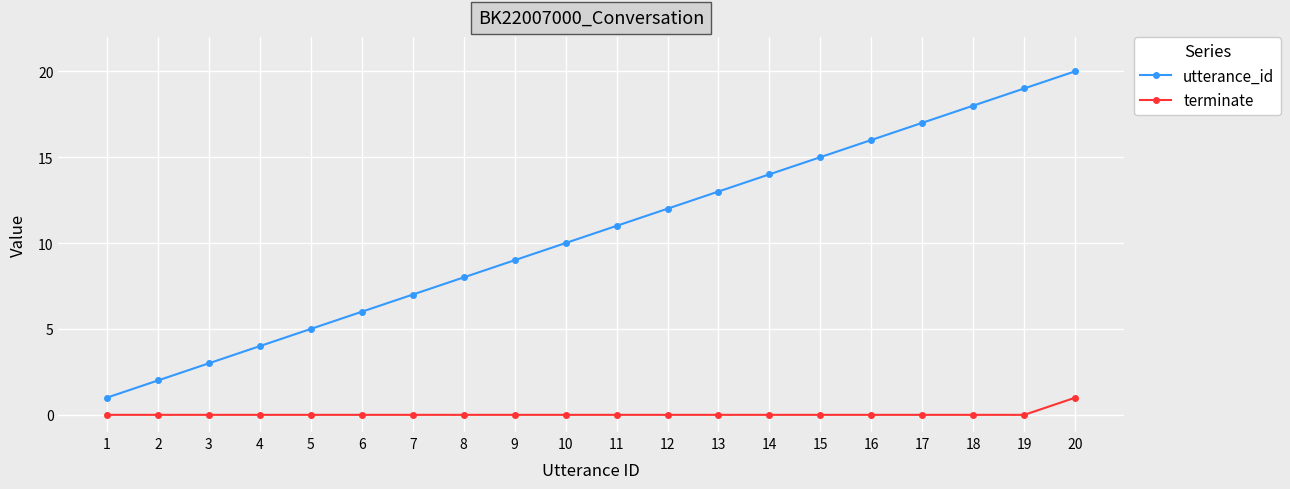

The utterance_id series shows 4 at 8. True or false?

False